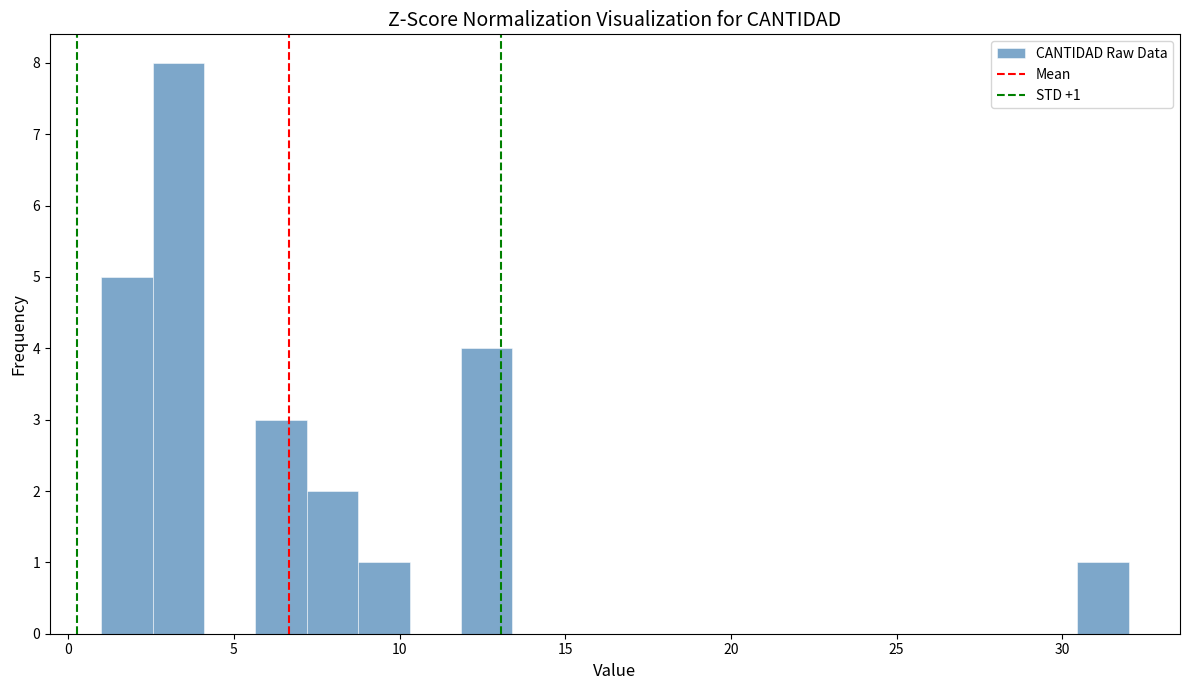

Read against the x-axis, roughly where is the centre of the tallest bar?

3.5